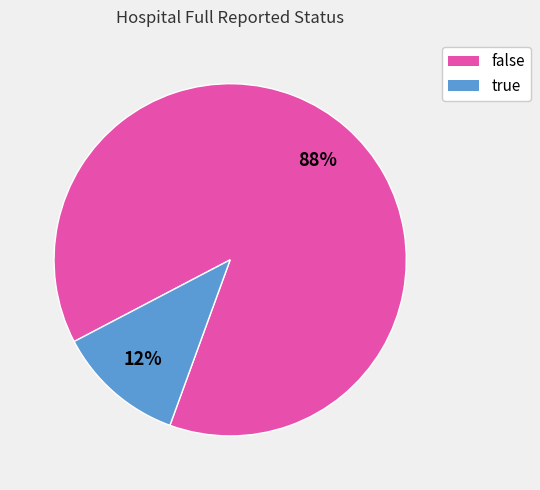

What percentage is the false slice, to the nearest percent?

88%